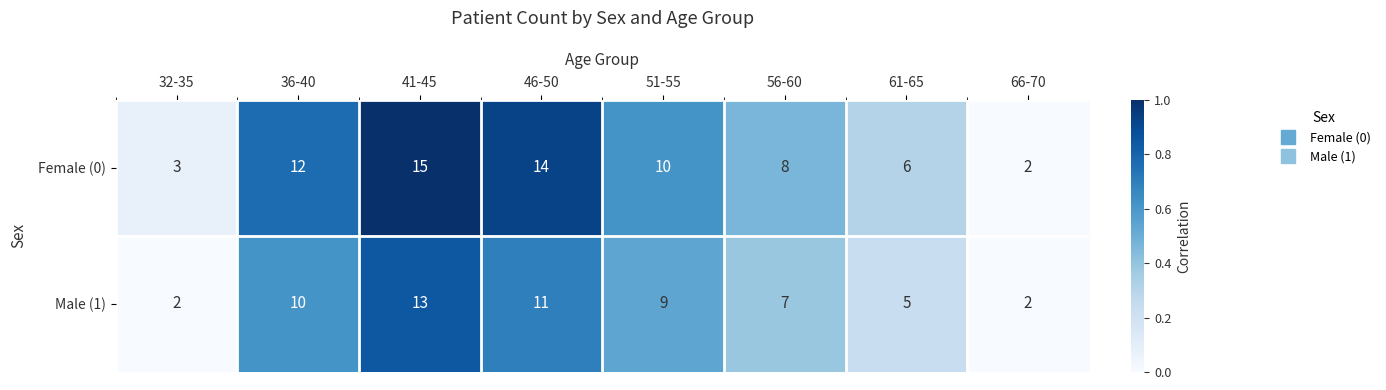

The Female (0) series shows 18 at 51-55. True or false?

False